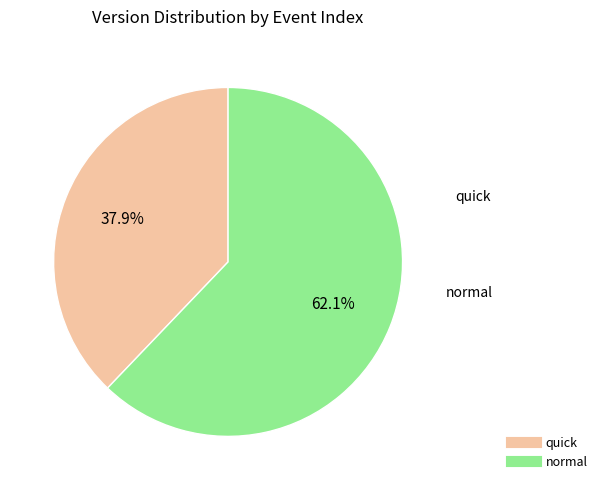

Approximately how many times larger is the value at quick compared to normal?

0.6